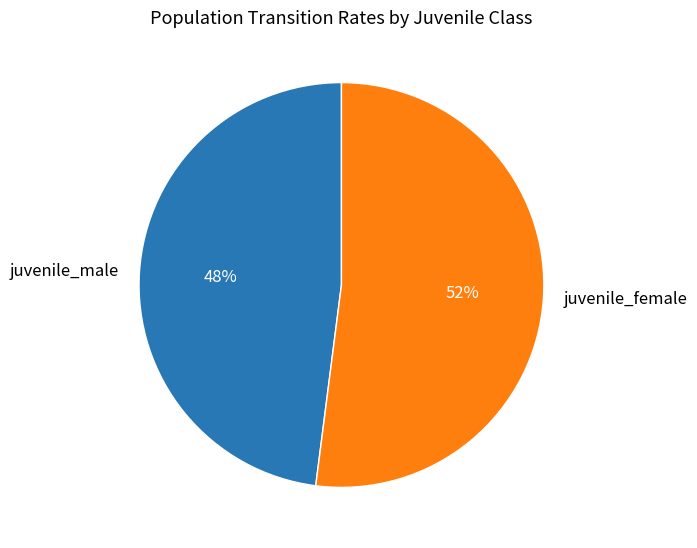

To the nearest percent, what portion does juvenile_male represent?

48%